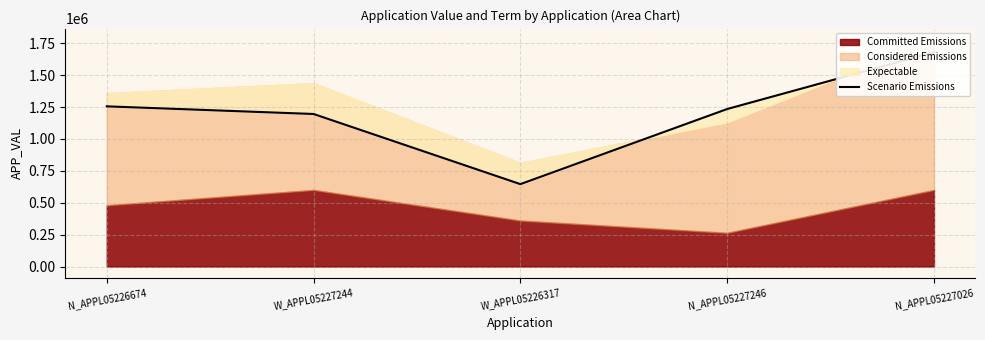

Read the value at N_APPL05227246.

1234264